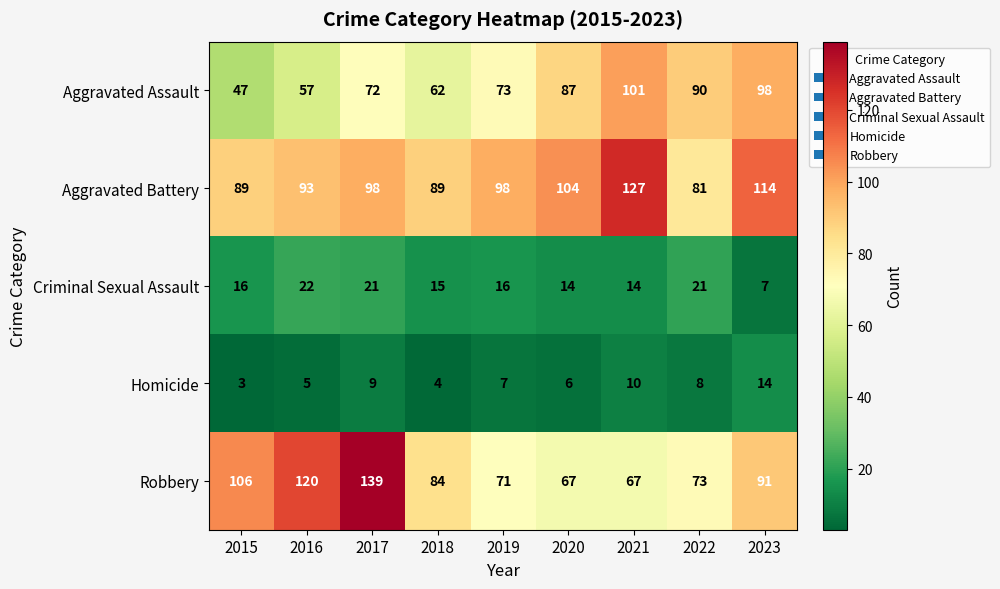

Which category has the lowest value across all series?

2015